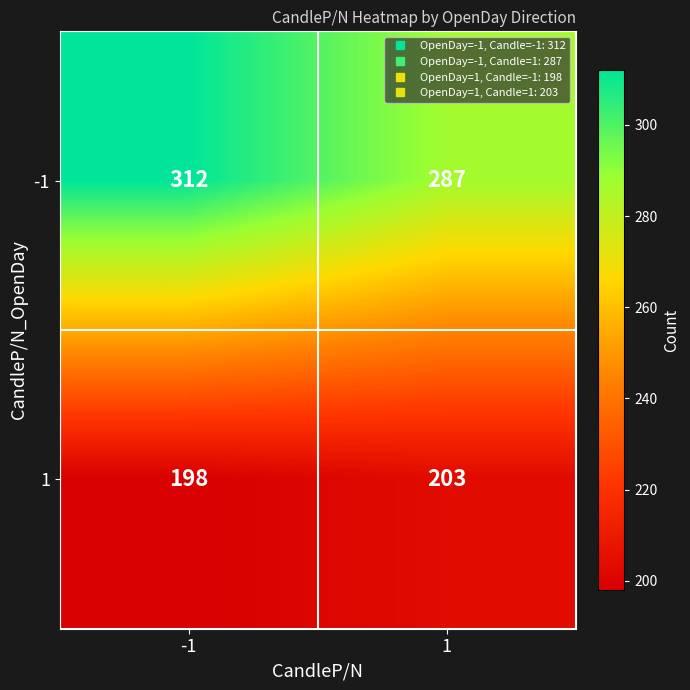

Rank the series by their maximum value, from highest to lowest.

-1, 1